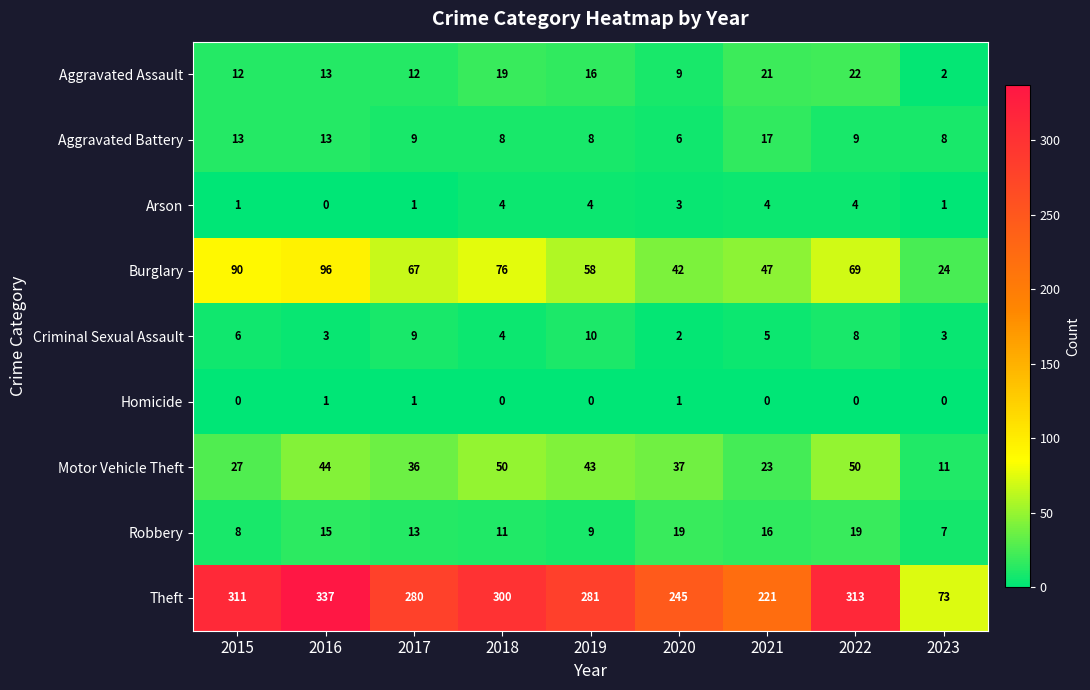

What is the sum of the Arson values at 2020 and 2022?

7